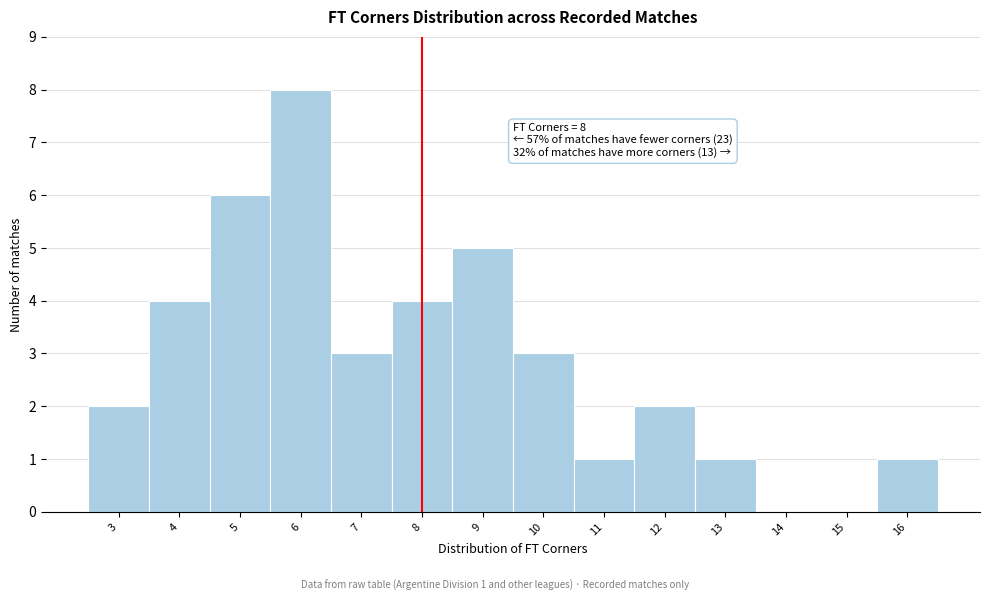

Over which range of the x-axis is the bar tallest?

5.5 to 6.5